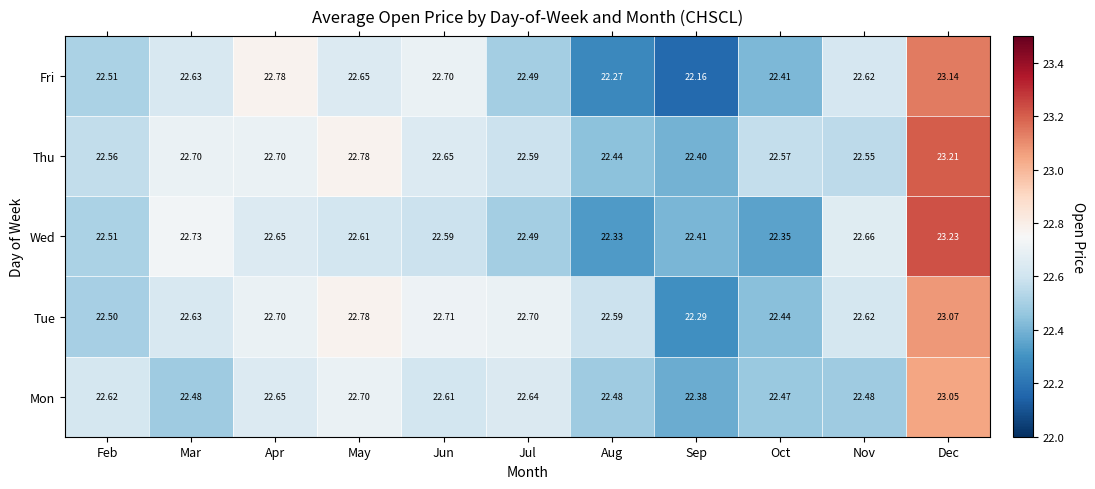

What is the total value across all series at Dec?

115.7